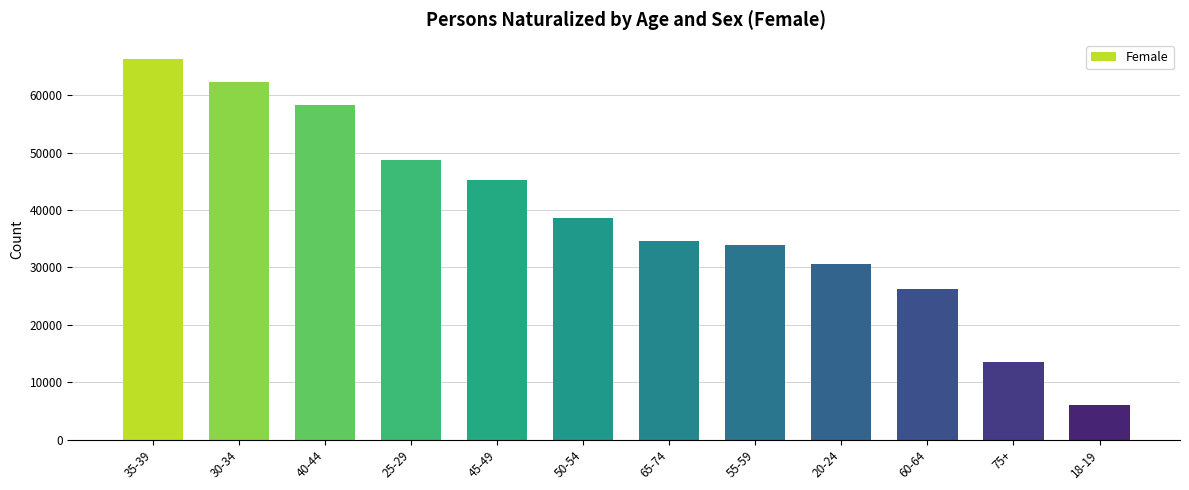

Which has a higher value, 75+ or 20-24?

20-24